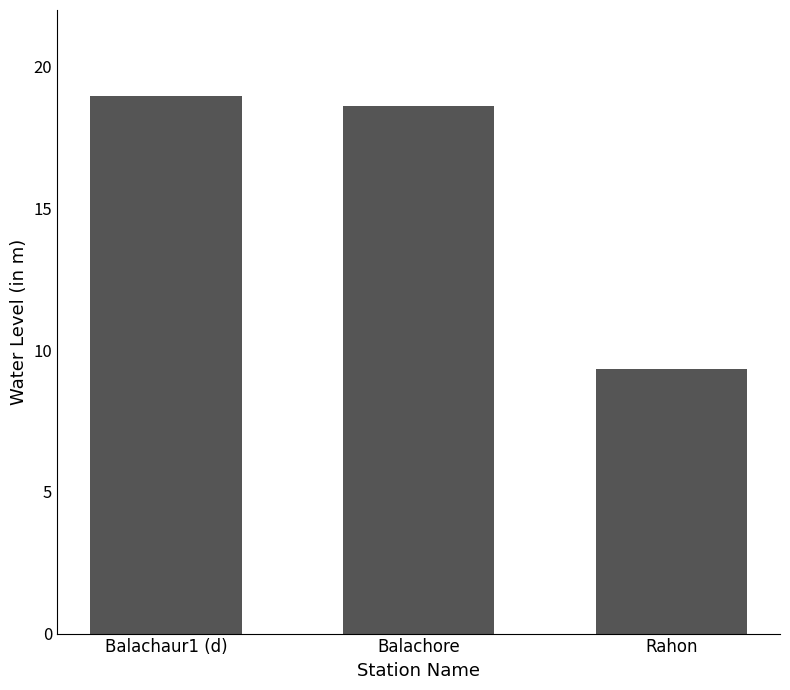

Rank the categories by value from lowest to highest.

Rahon, Balachore, Balachaur1 (d)